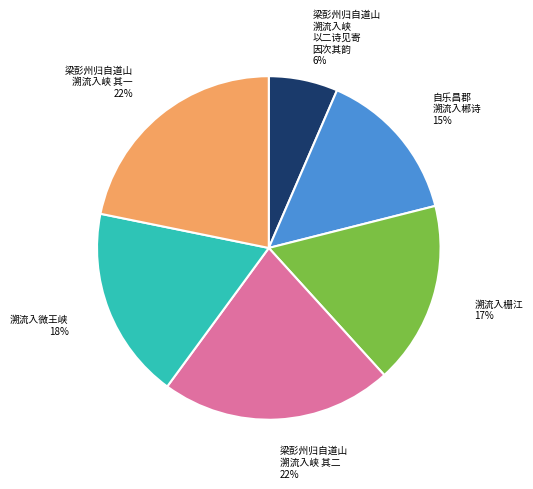

Does any single category account for the majority?

No